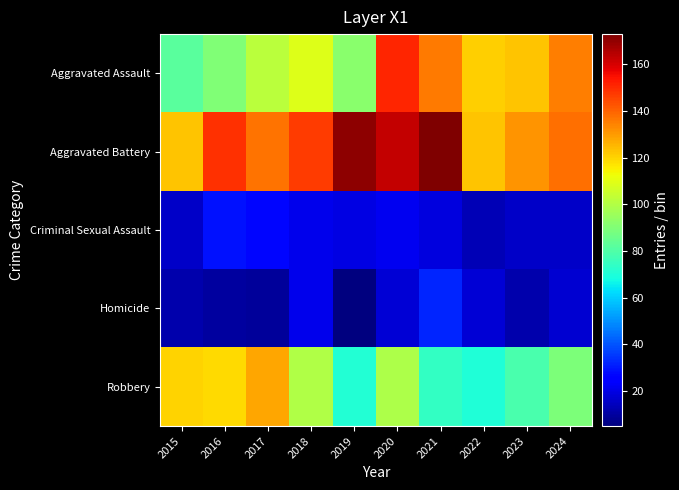

How many categories are shown in the chart?

10